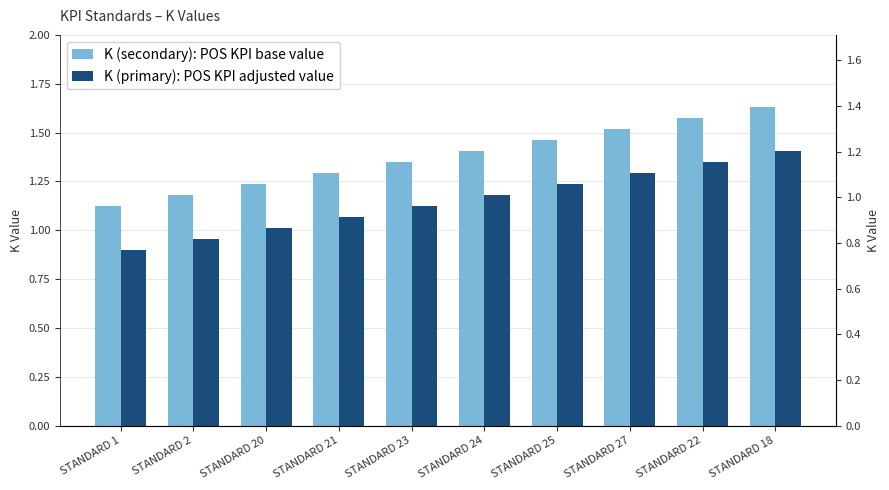

What are all the series names shown in the legend?

K (secondary): POS KPI base value, K (primary): POS KPI adjusted value